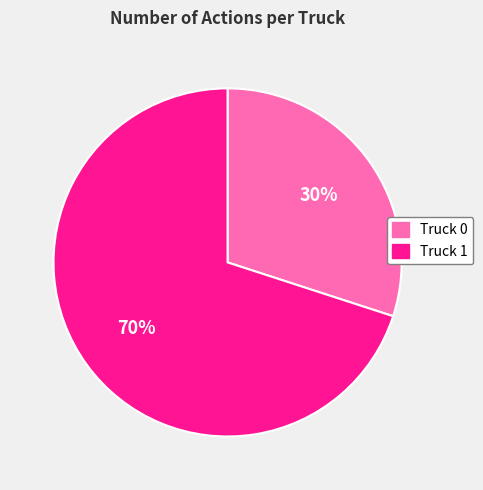

To the nearest percent, what percentage of the pie is Truck 1?

70%